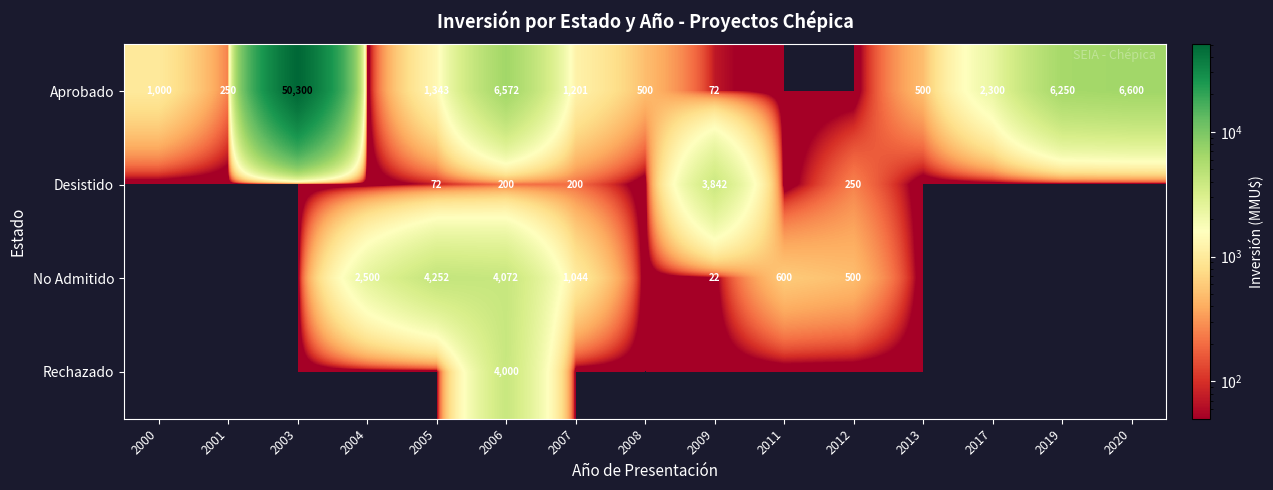

Is it true that Aprobado equals 500 at 2013?

True